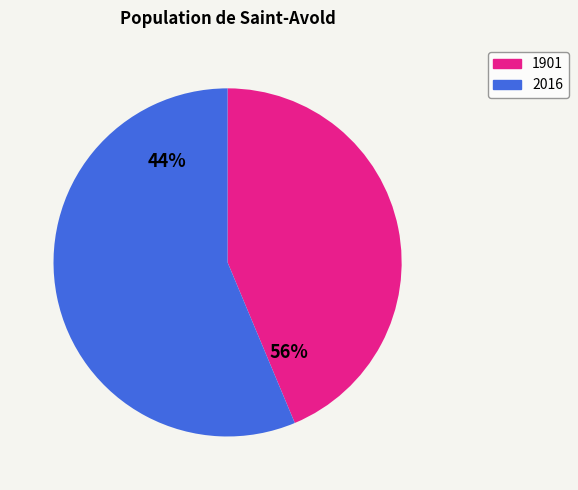

Rank the categories by value from lowest to highest.

1901, 2016